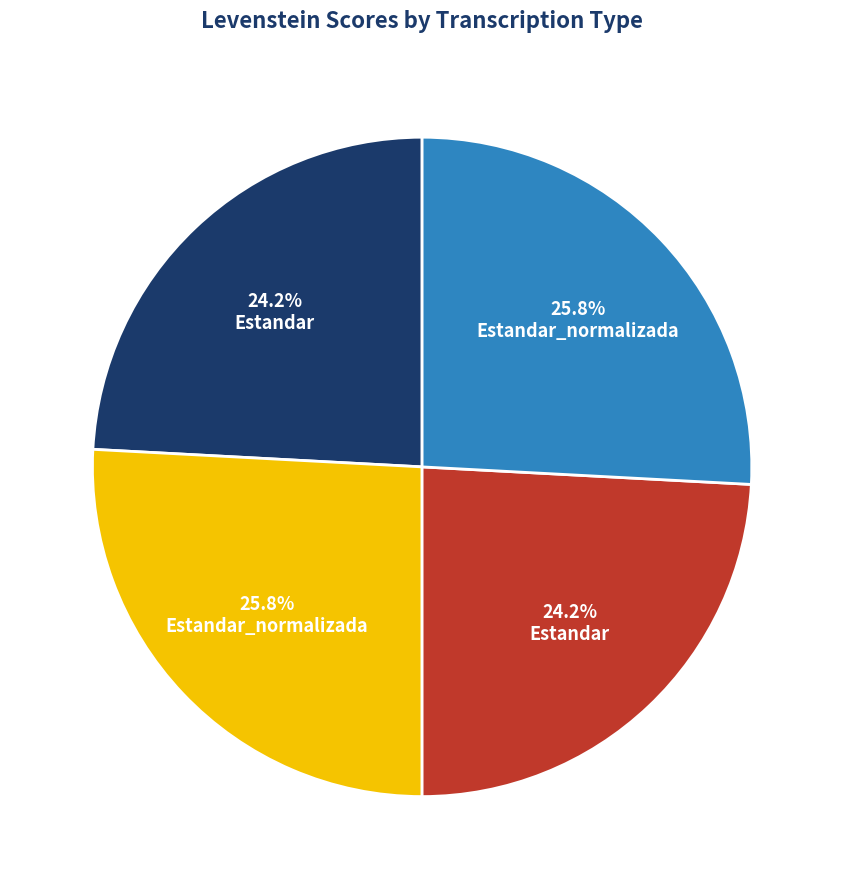

To the nearest percent, what is the difference between the largest and smallest slice percentages?

2%